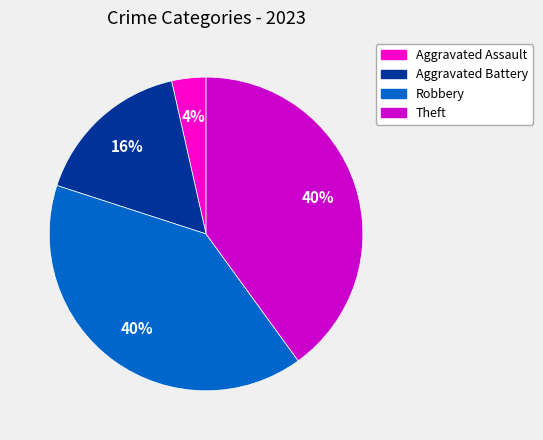

How many segments does this pie chart have?

4